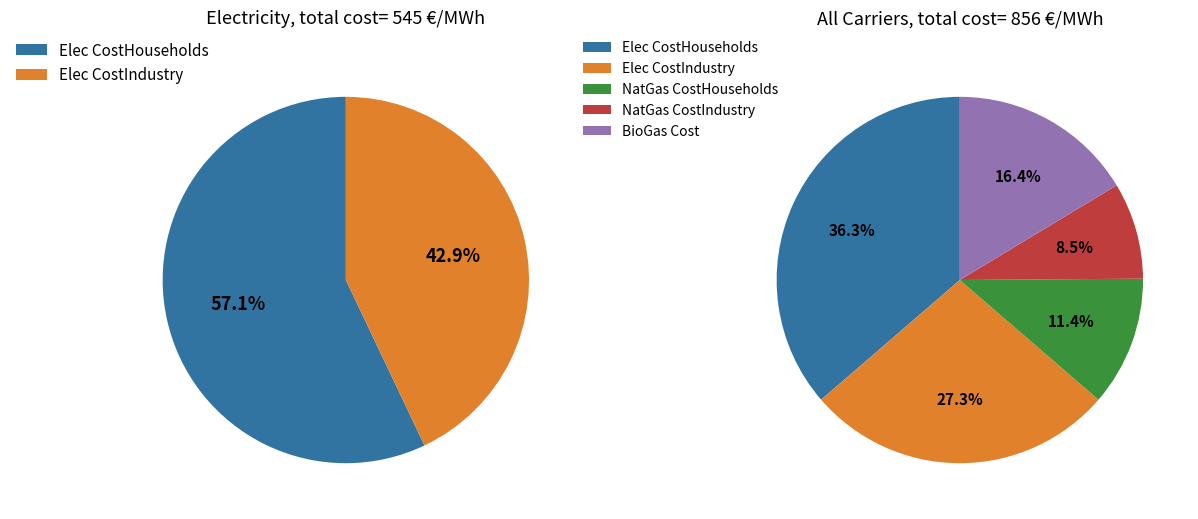

Between CostHouseholds_Electricity and CostIndustry_Electricity, which is larger?

CostHouseholds_Electricity